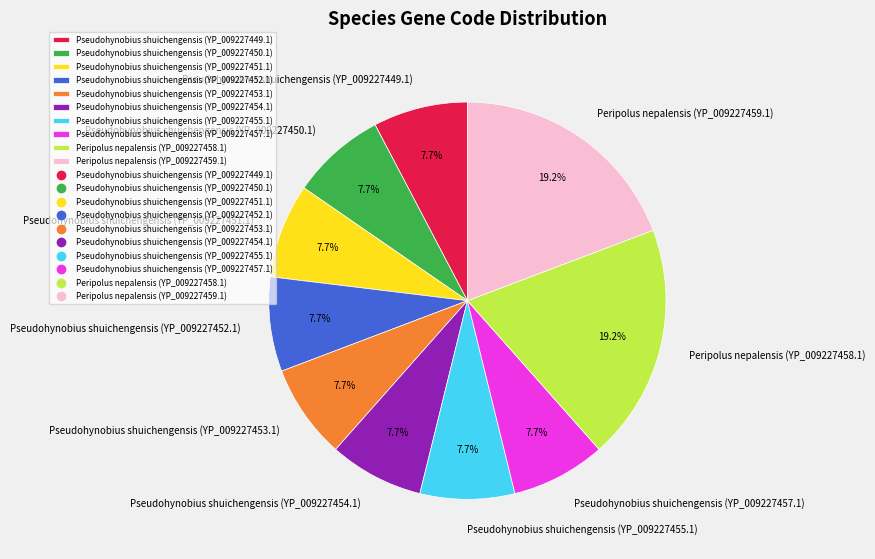

True or false: Pseudohynobius shuichengensis (YP_009227449.1) accounts for 8% of the total.

True